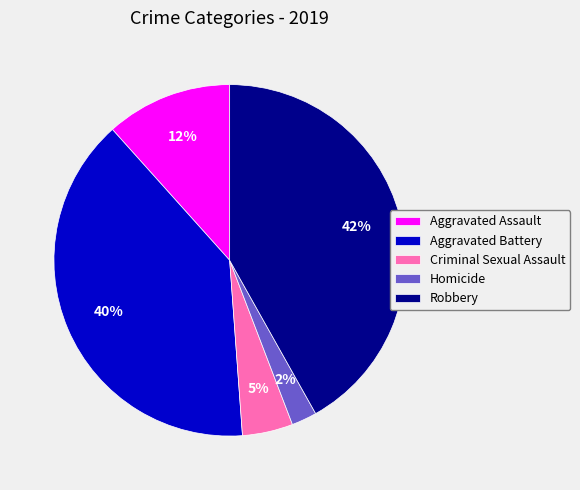

How many slices are in this pie chart?

5